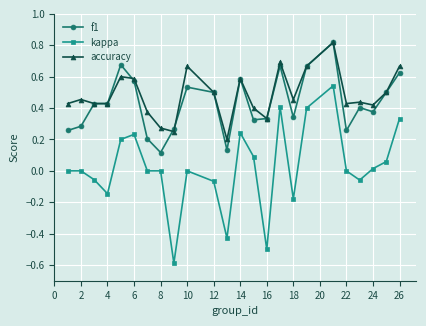

True or false: accuracy and kappa cross at least once.

False